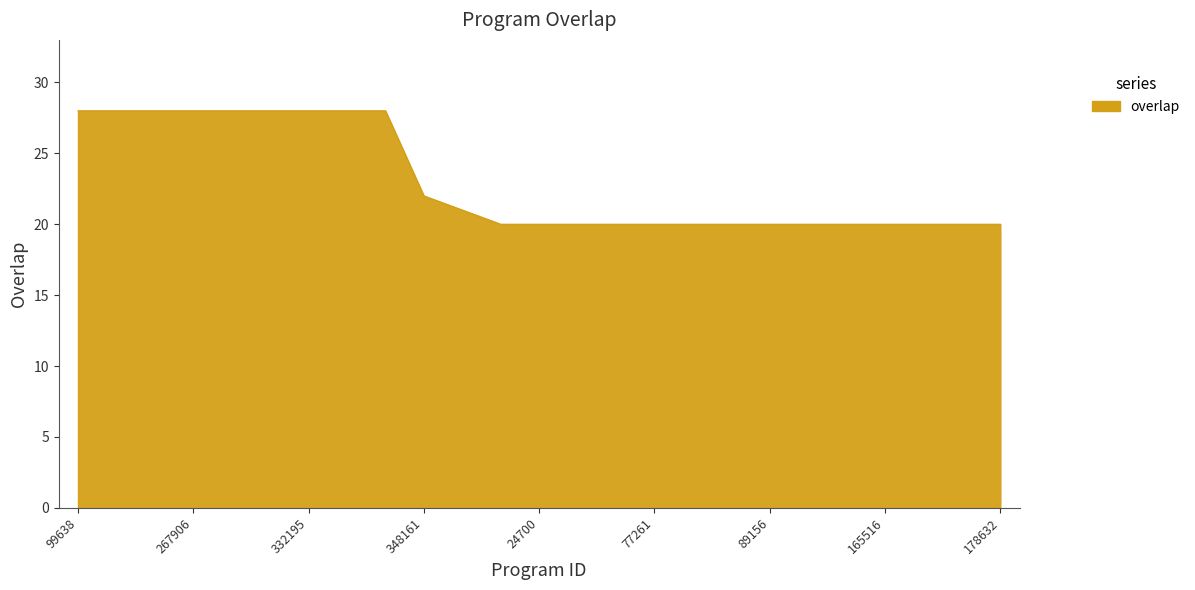

What is the maximum value shown in the chart?

28